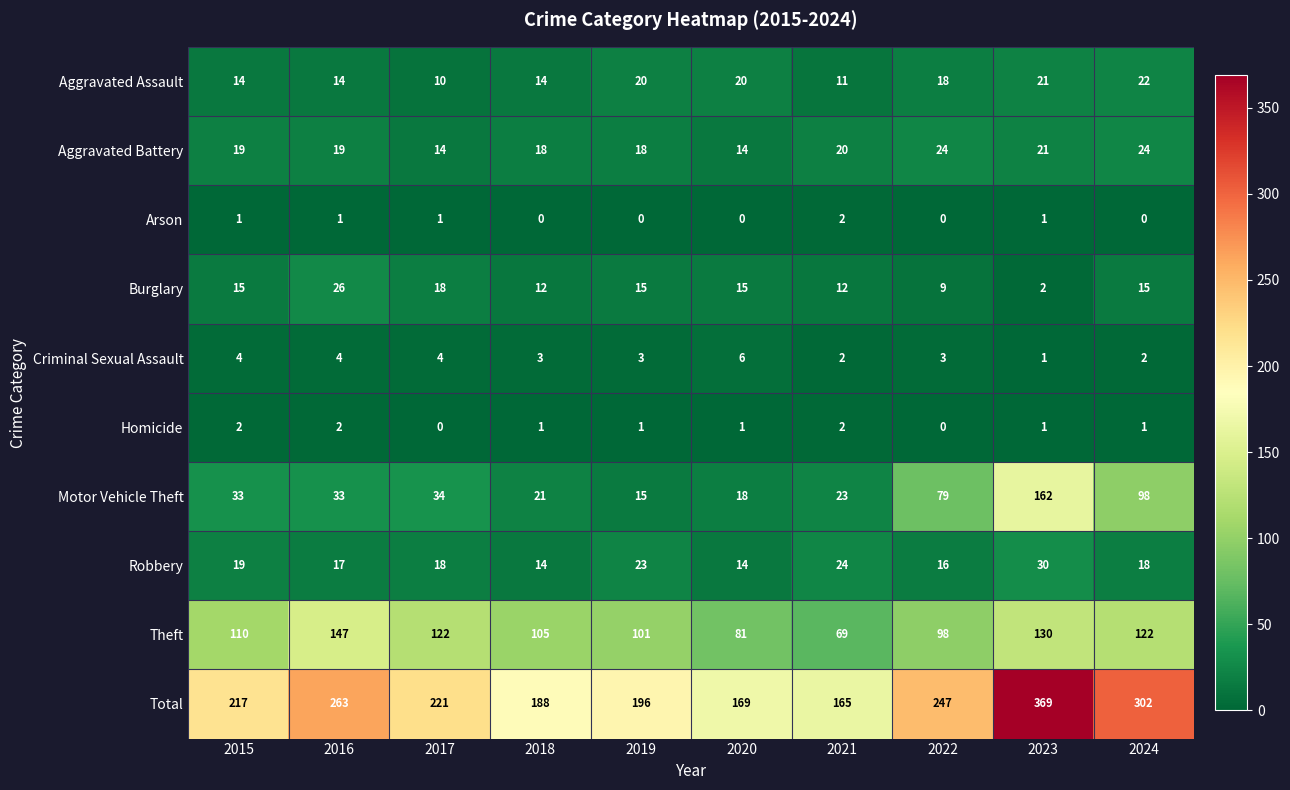

Is it true that Motor Vehicle Theft equals 111 at 2022?

False